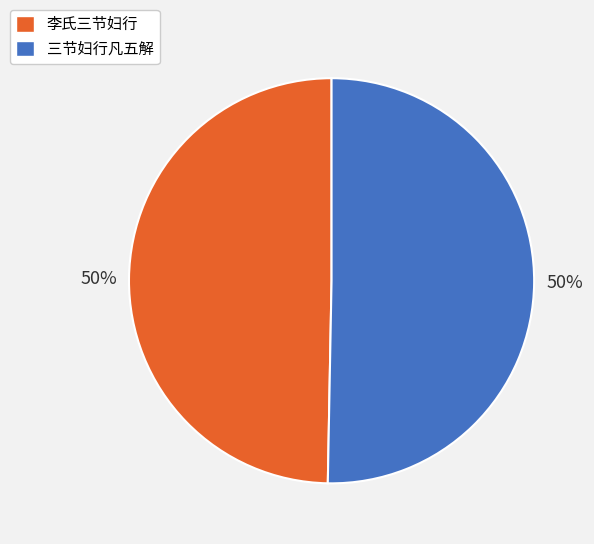

Approximately how many times larger is the value at 李氏三节妇行 compared to 三节妇行凡五解?

1.0